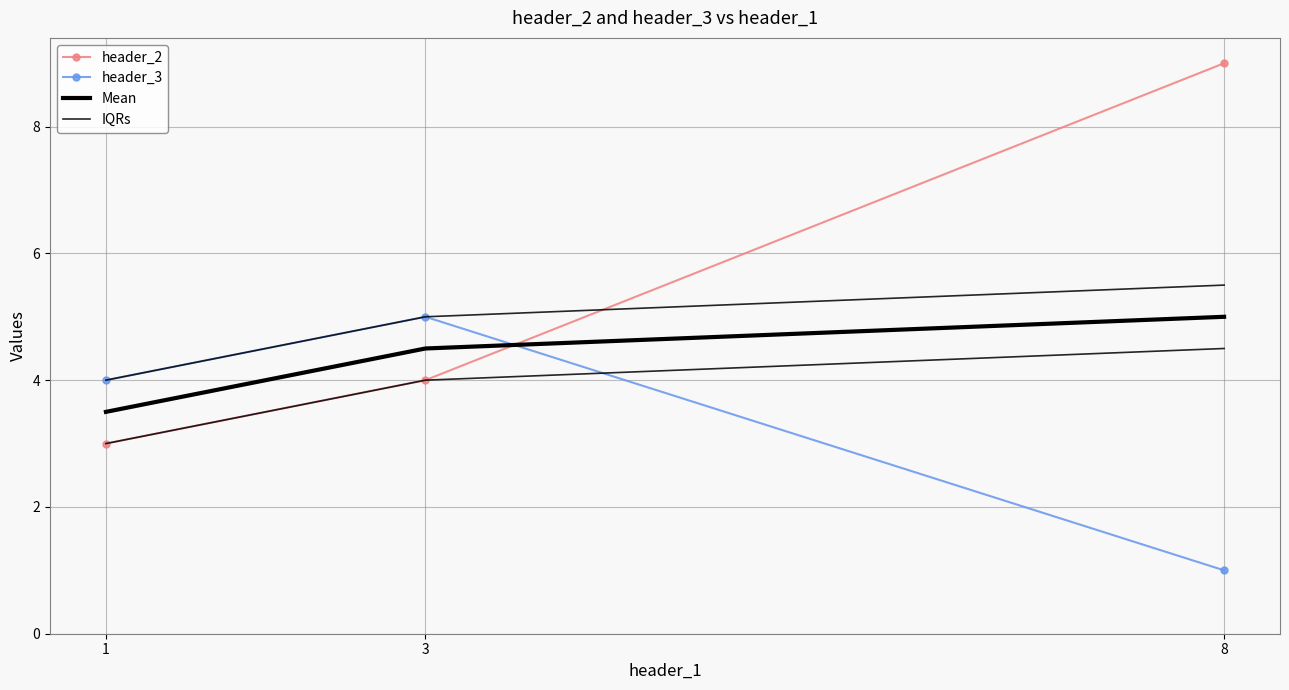

What is the value of the IQRs point at the 2nd from the left?

5.0